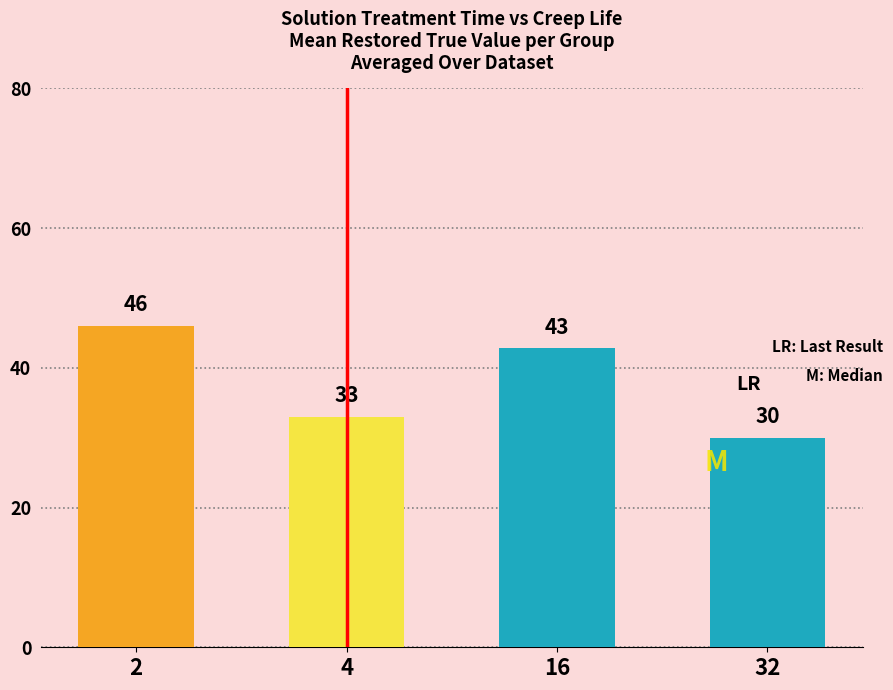

True or false: the data shows 14.1 at 16.

False